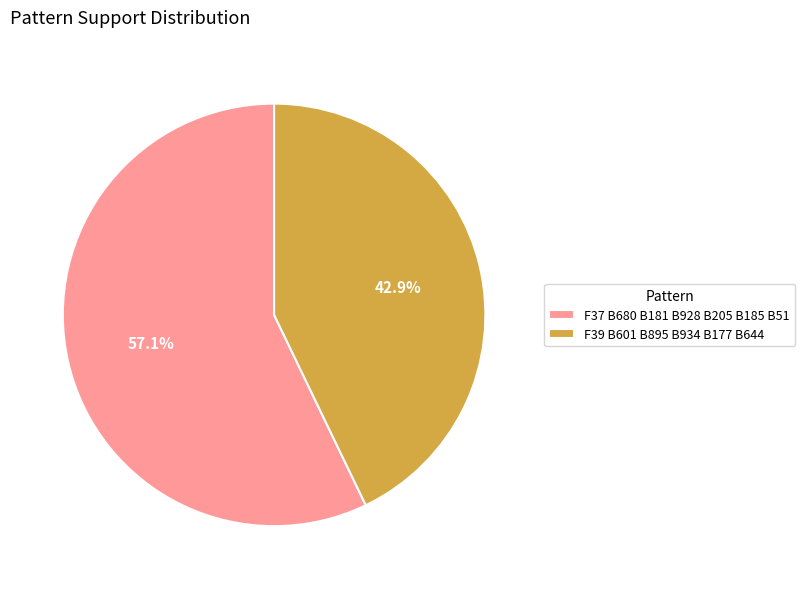

Rank the categories by value from lowest to highest.

F39 B601 B895 B934 B177 B644, F37 B680 B181 B928 B205 B185 B51